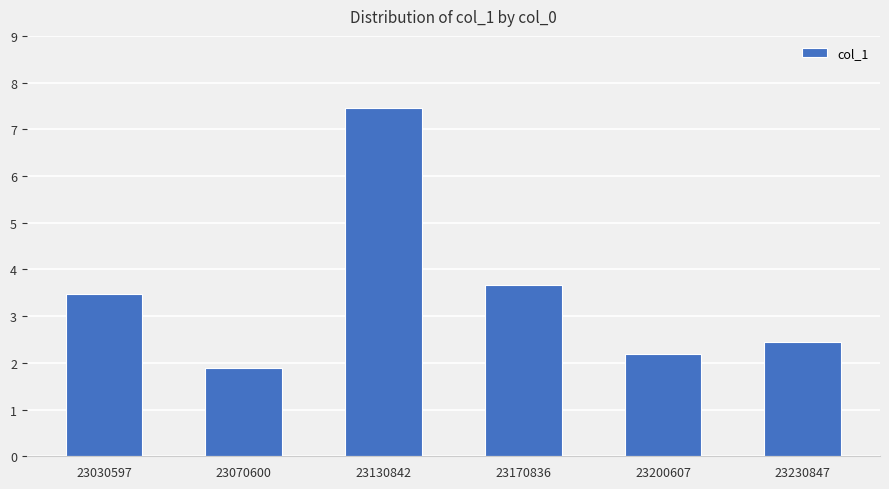

What is the ratio of the value at 23230847 to the value at 23030597?

0.7